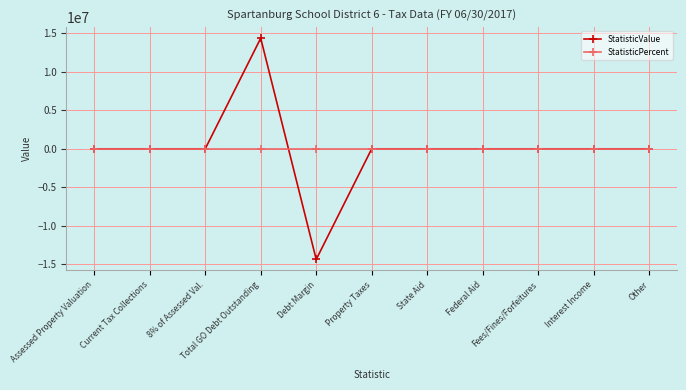

Rank the series by their maximum value, from lowest to highest.

StatisticPercent, StatisticValue